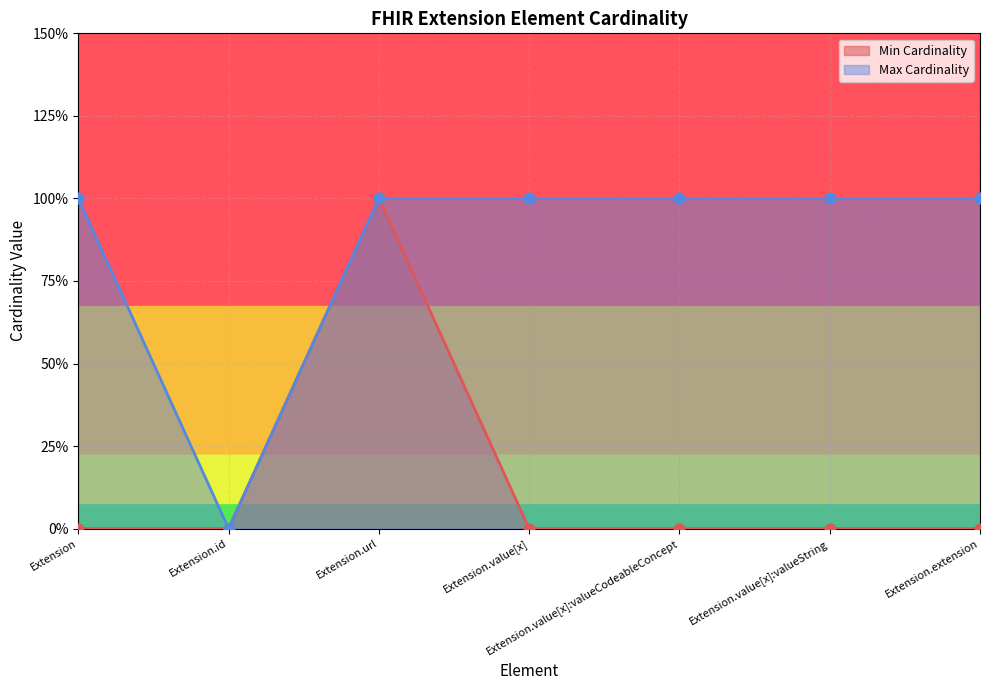

What is the total value across all series at Extension.value[x]?

1